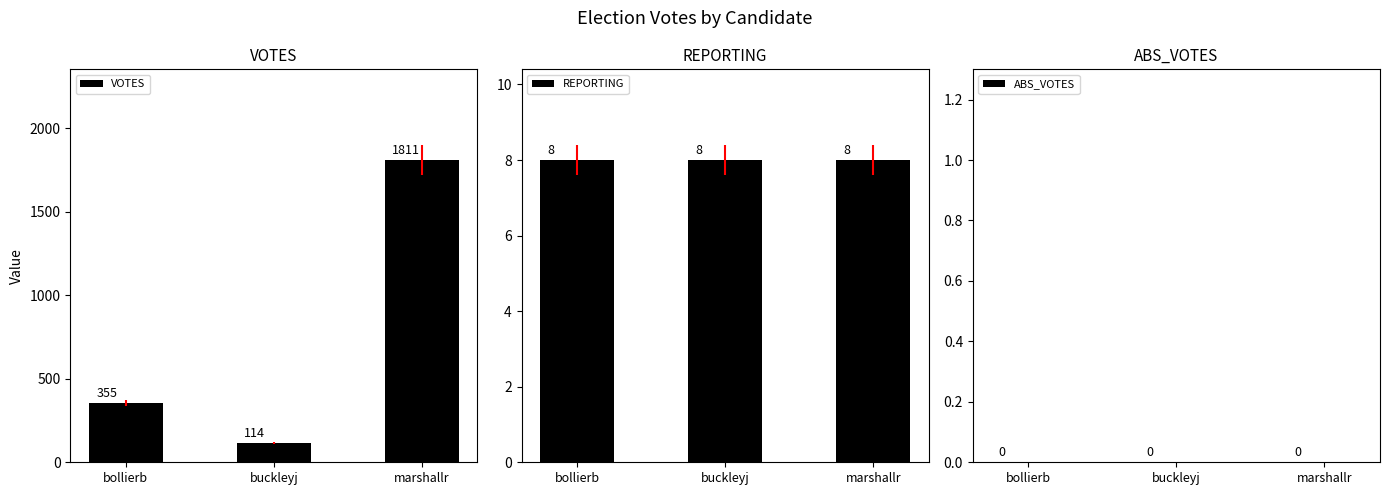

Between buckleyj and bollierb, which is larger?

bollierb